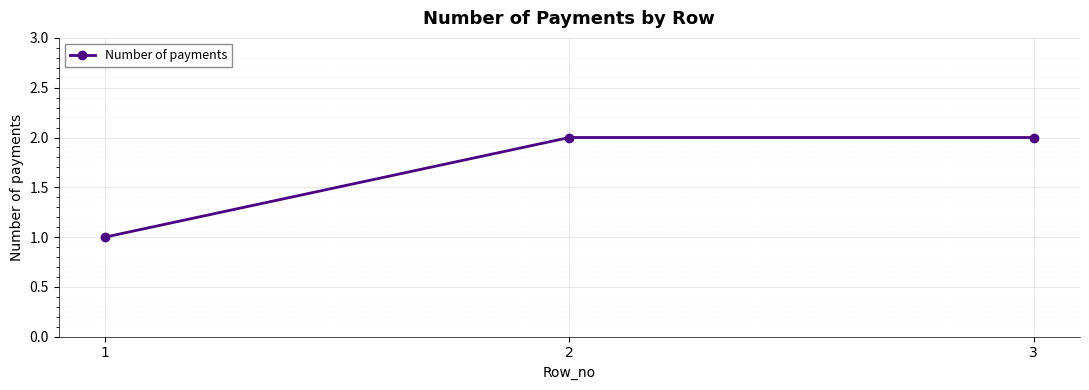

How many data points does each series have?

3